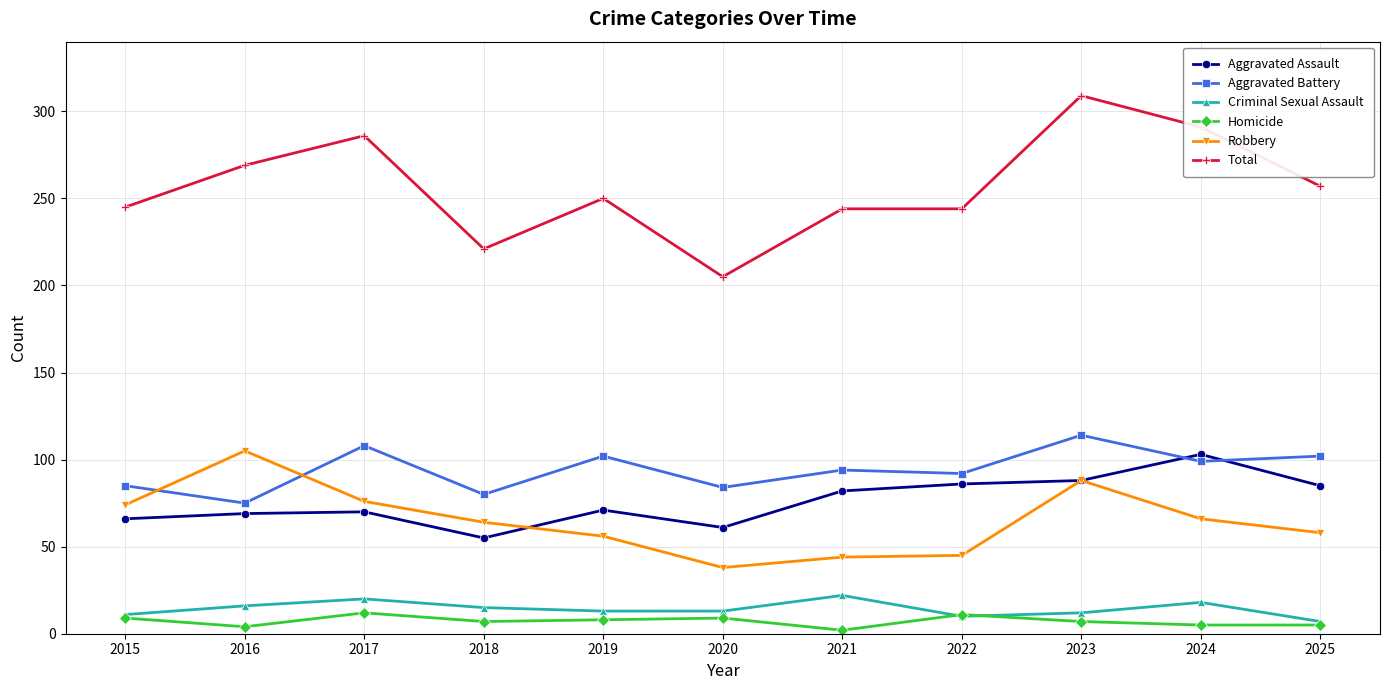

Read the Aggravated Assault value at 2022, to the nearest 5.

85